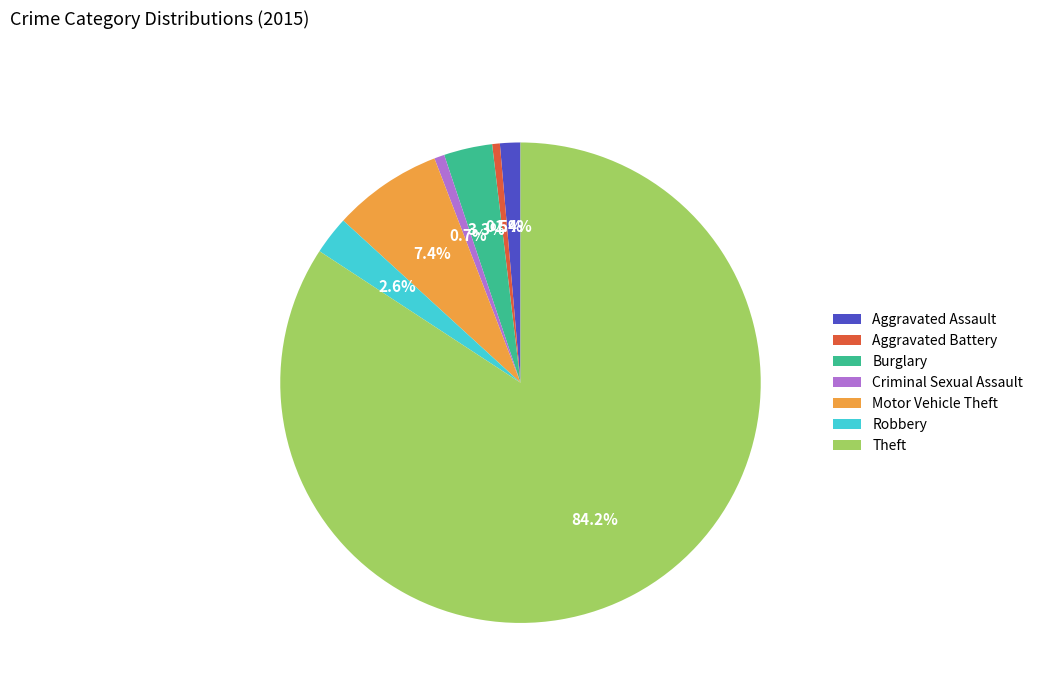

What is the ratio of the value at Burglary to the value at Motor Vehicle Theft?

0.4